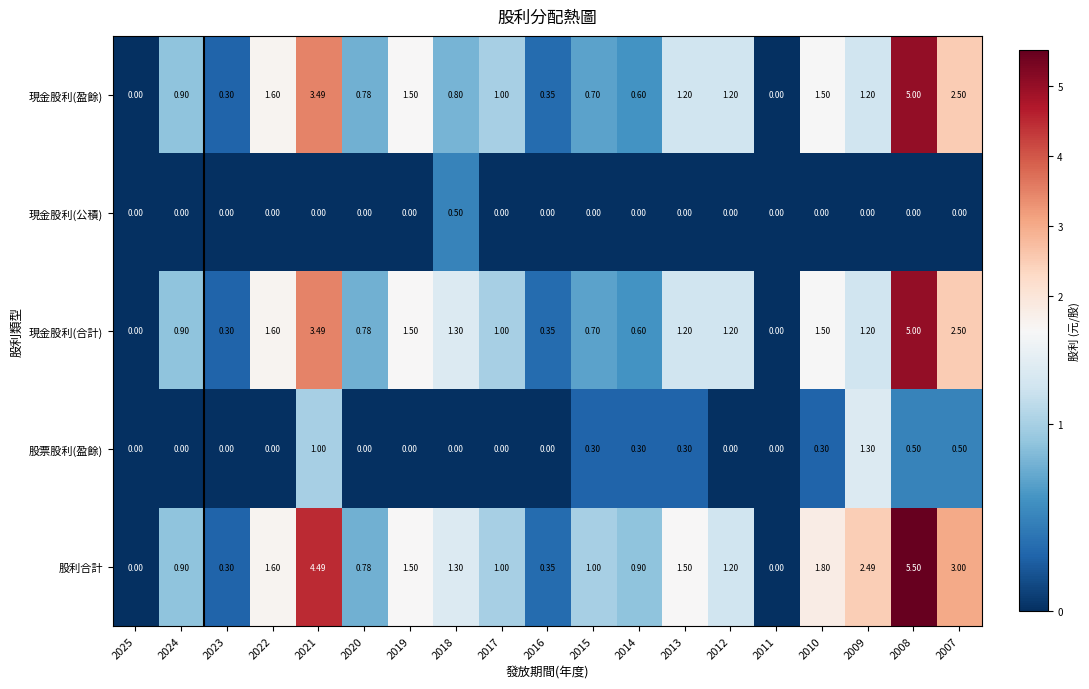

How many values in 股票股利(盈餘) are above zero?

8